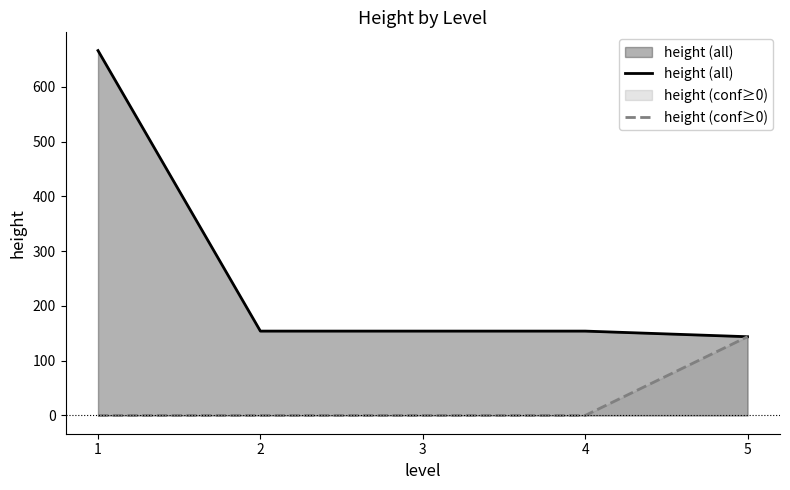

What is the difference between the maximum and minimum values in the height (all) series?

522.2